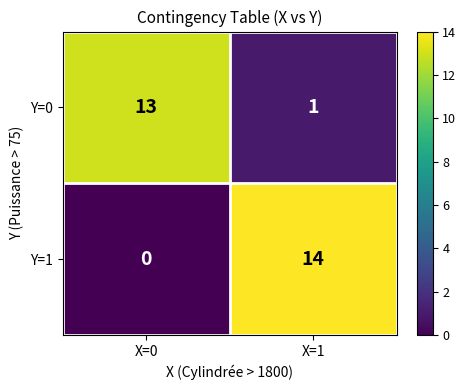

Between X=0 and X=1, which series saw the biggest shift?

Y=1